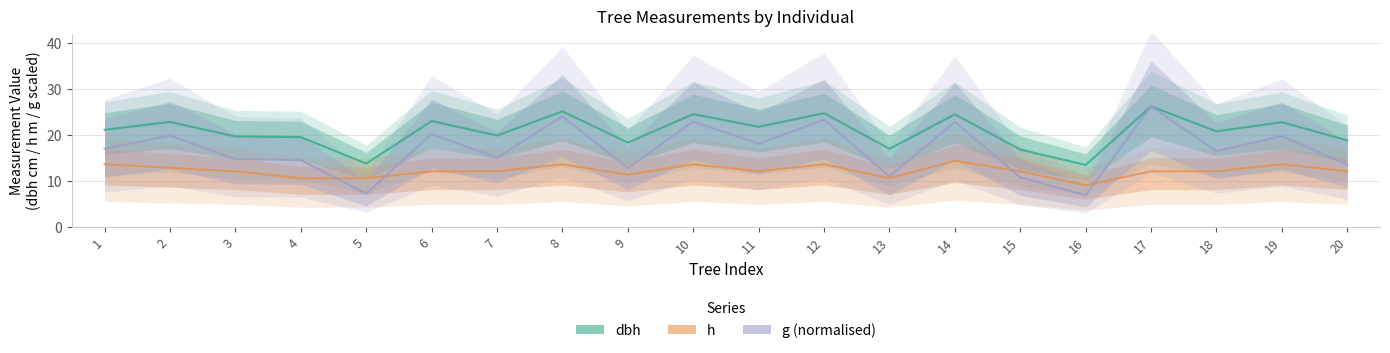

How many interior local peaks does the dbh series have?

8